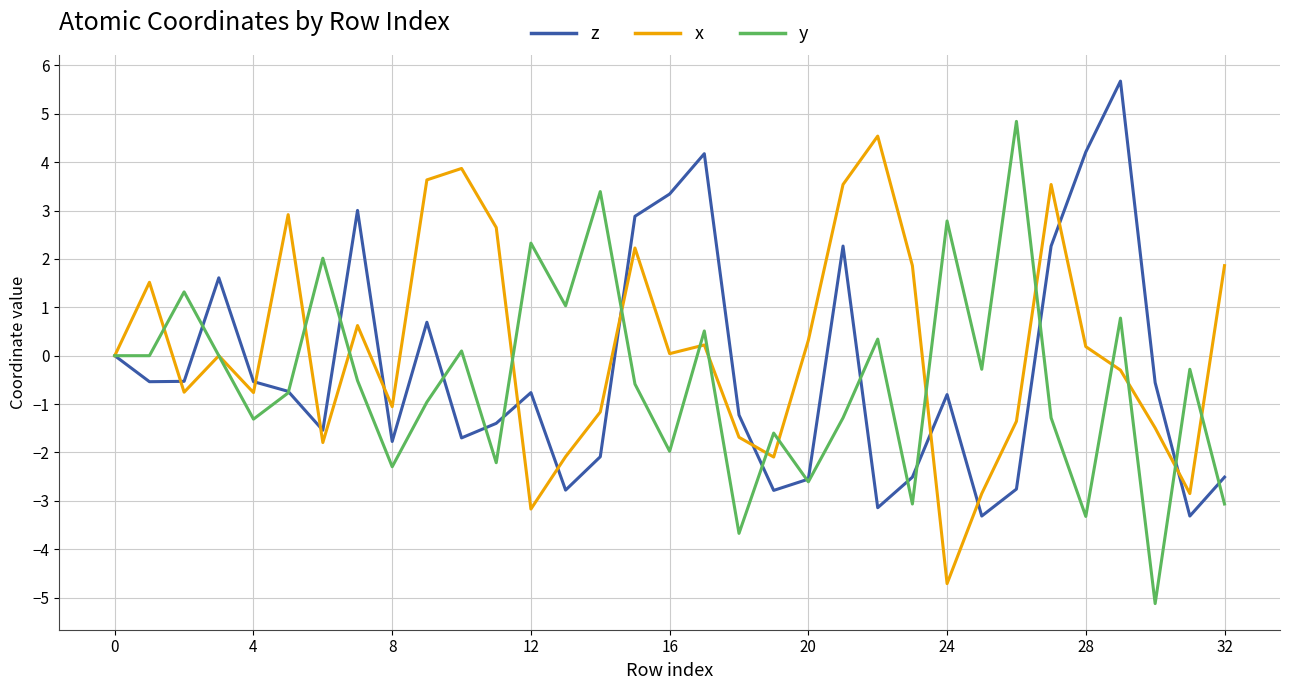

How many lines are shown in the chart?

3